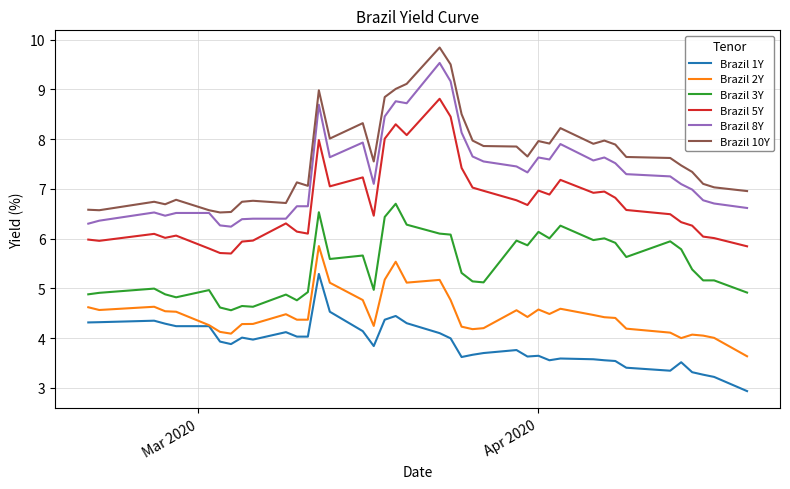

What is the greatest value displayed?

9.8